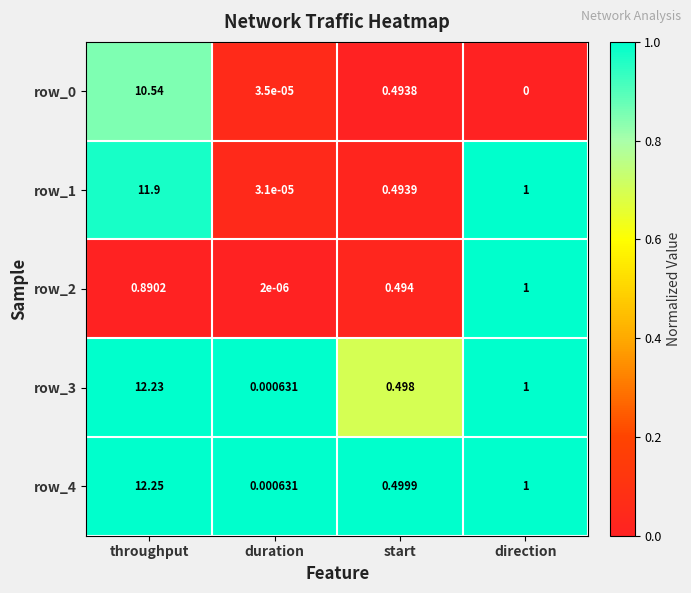

Which series has the largest total across all categories?

row_4